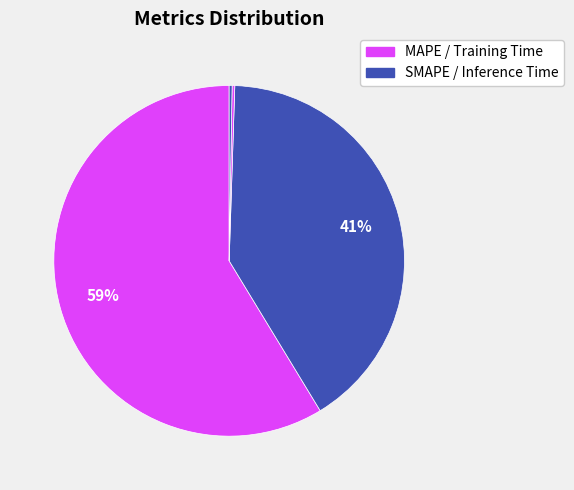

What is the largest slice in the pie chart?

MAPE